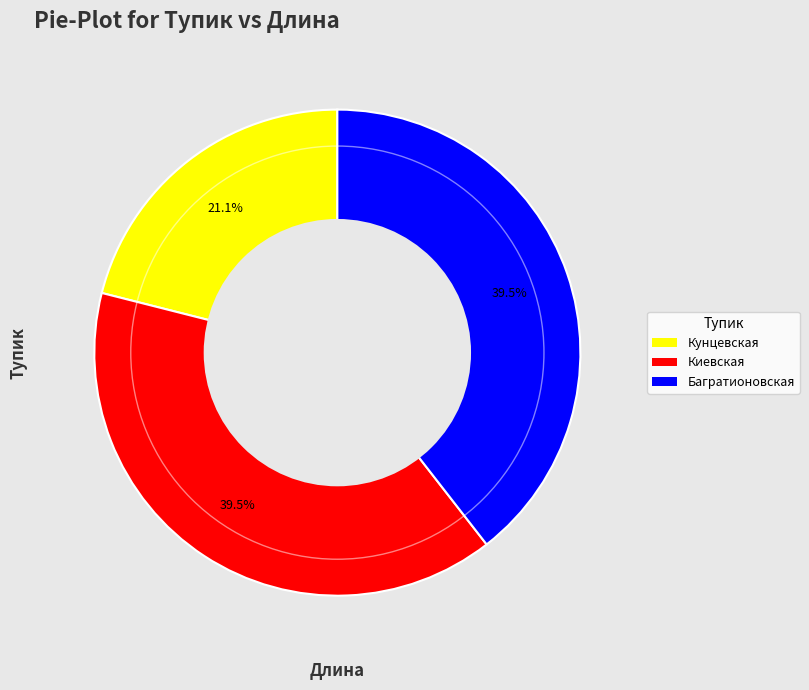

Does any single category account for the majority?

No